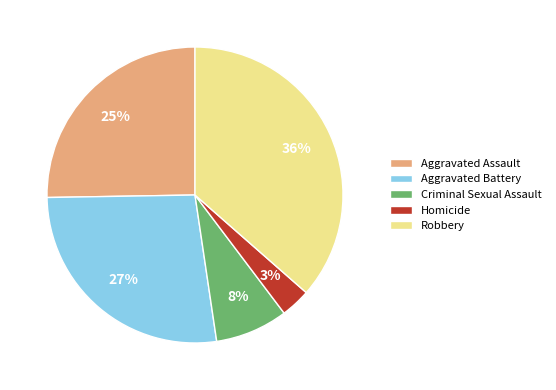

Does Aggravated Assault account for over 50% of the chart?

No